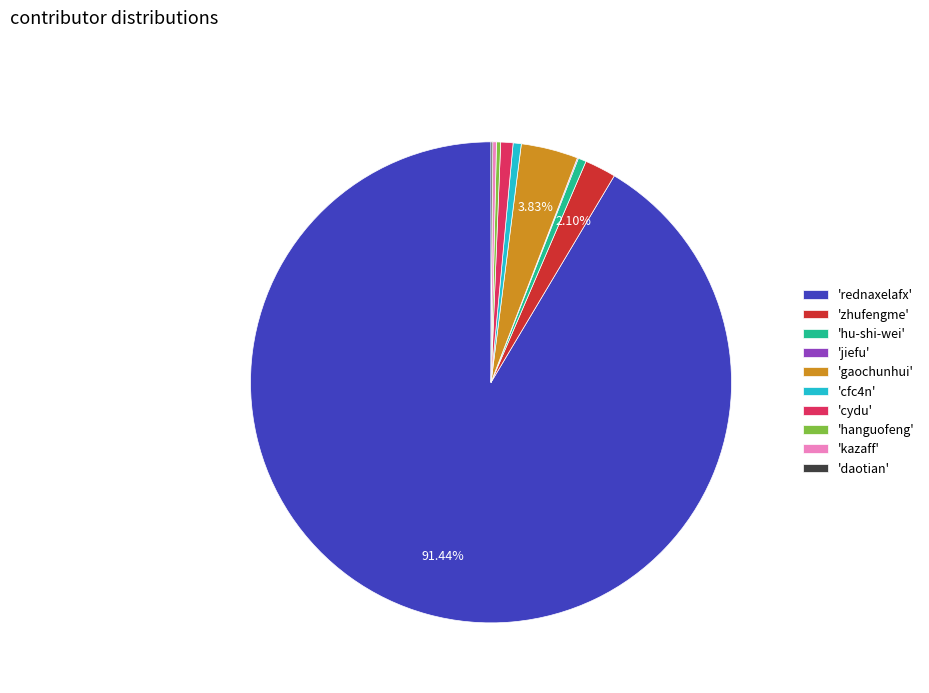

Is the sum of 'gaochunhui' and 'hanguofeng' greater than half?

No